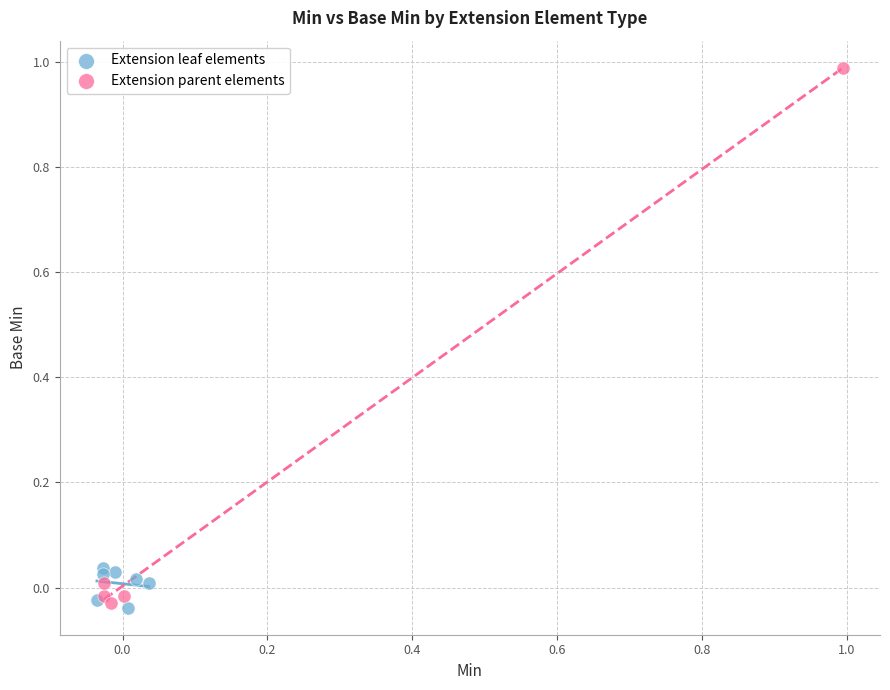

Which series contains the highest Y value?

Extension parent elements